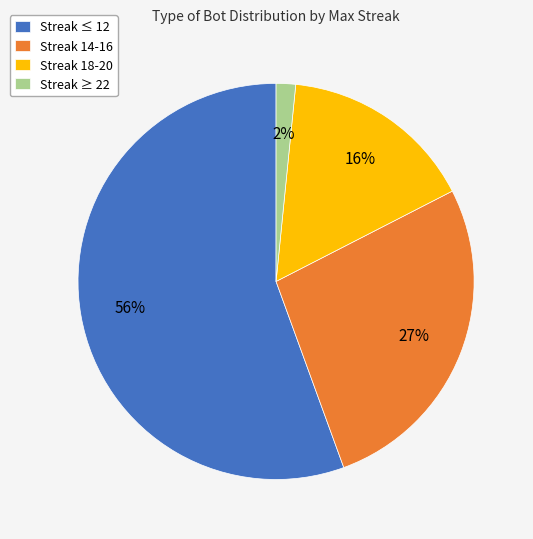

True or false: Streak 18-20 accounts for 2% of the total.

False